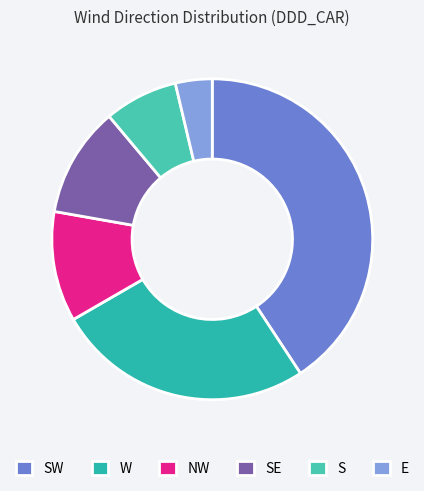

What is the smallest slice in the pie chart?

E